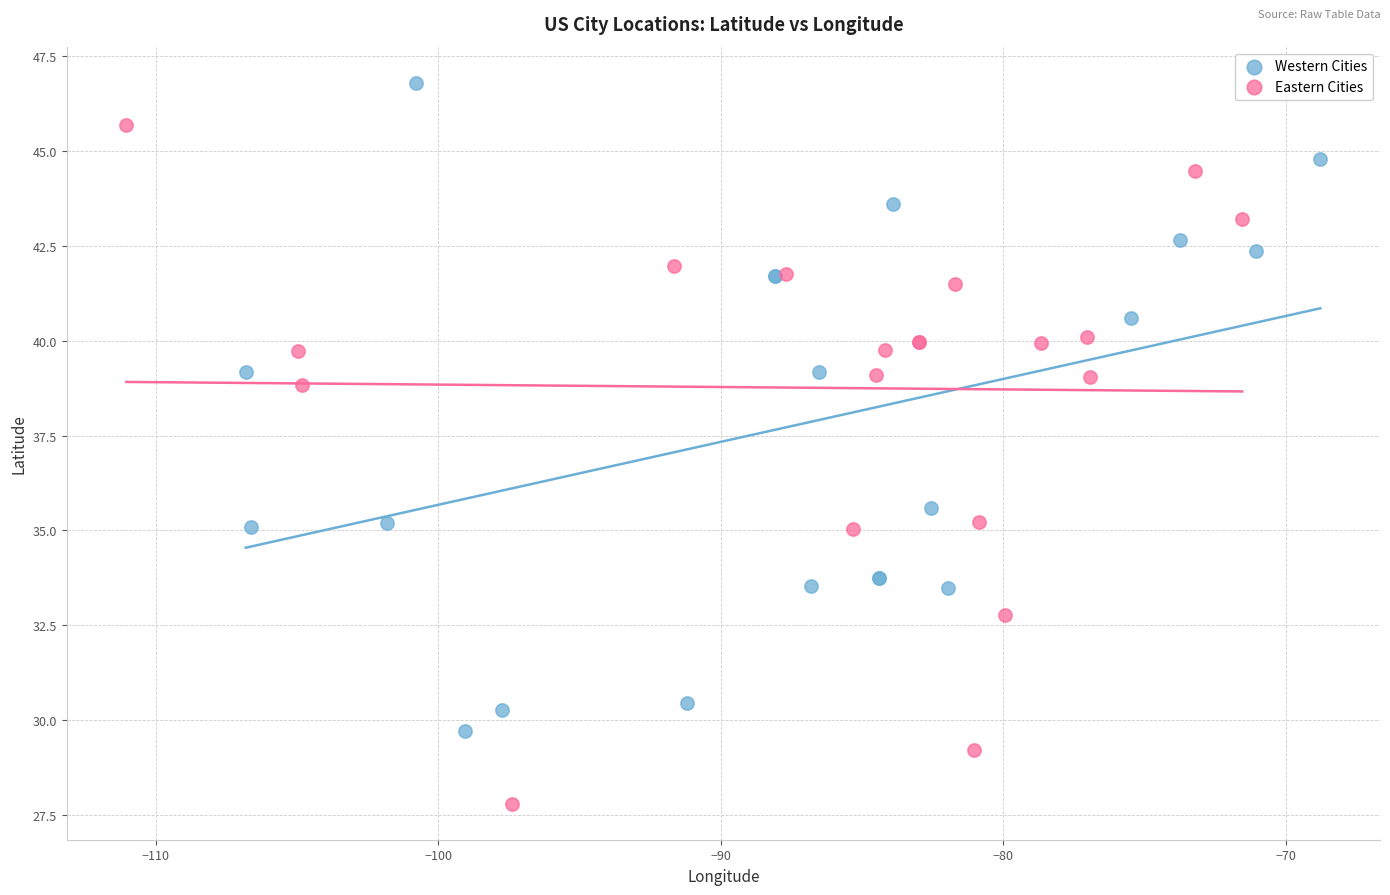

Which series contains the highest Y value?

Western Cities